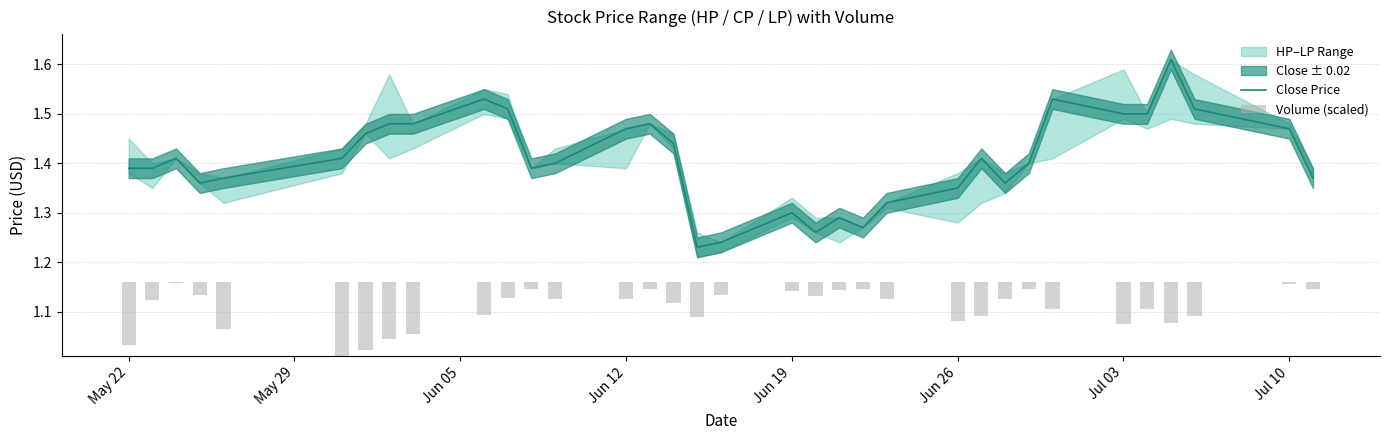

What is the difference between the highest and lowest values at Jun 26?

1.3